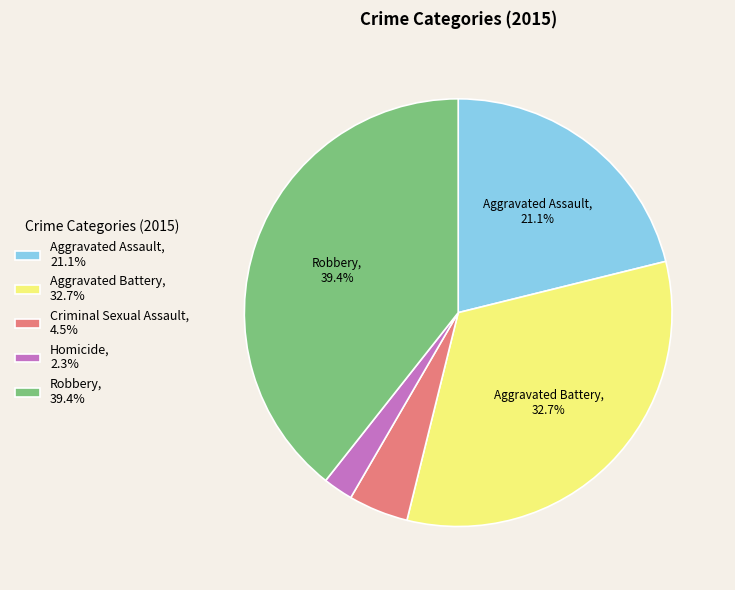

Is there a majority slice in this chart?

No